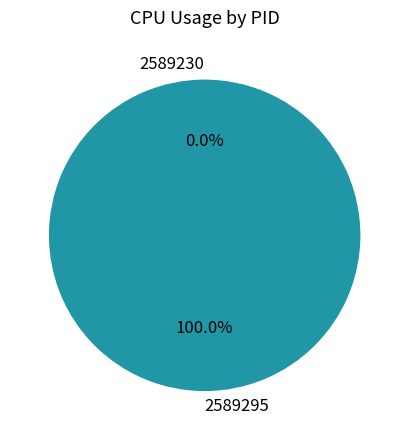

Between 2589295 and 2589230, which is larger?

2589295